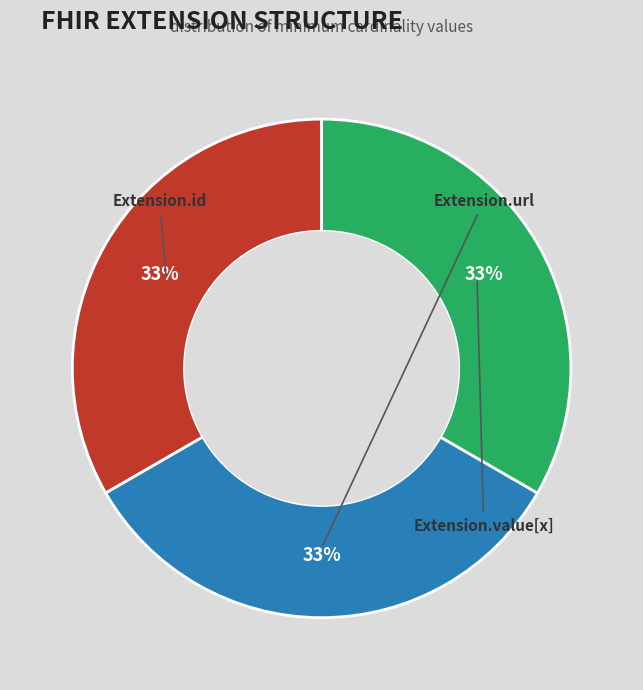

How many segments does this pie chart have?

3